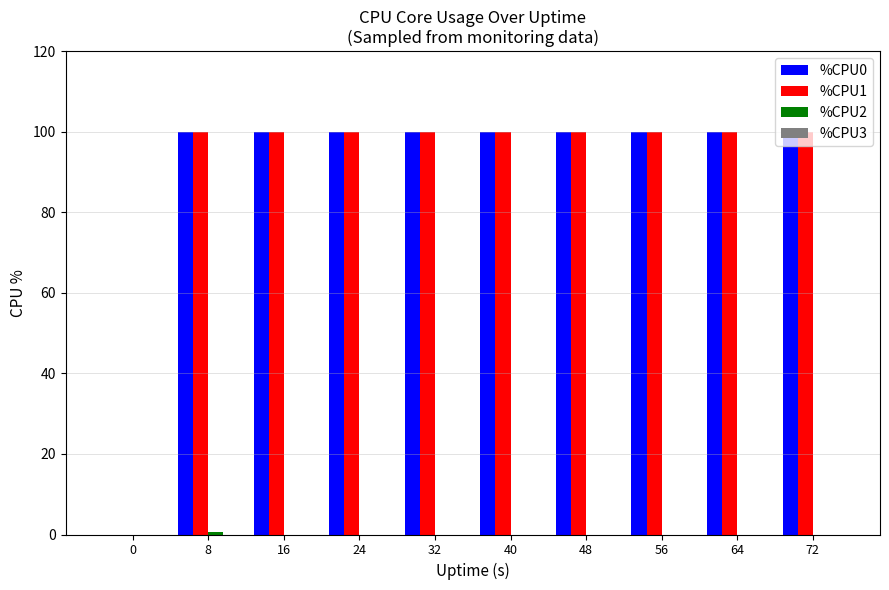

How many values in %CPU0 are above zero?

9